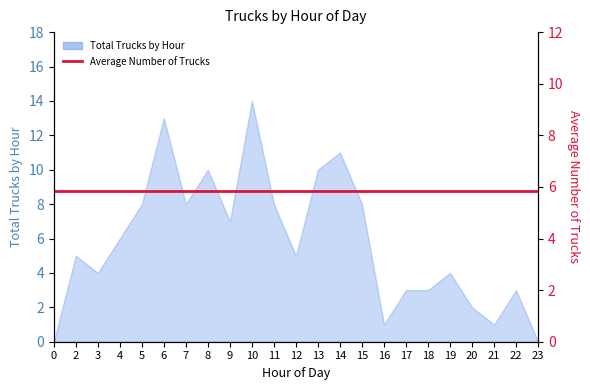

What is the greatest value displayed?

14